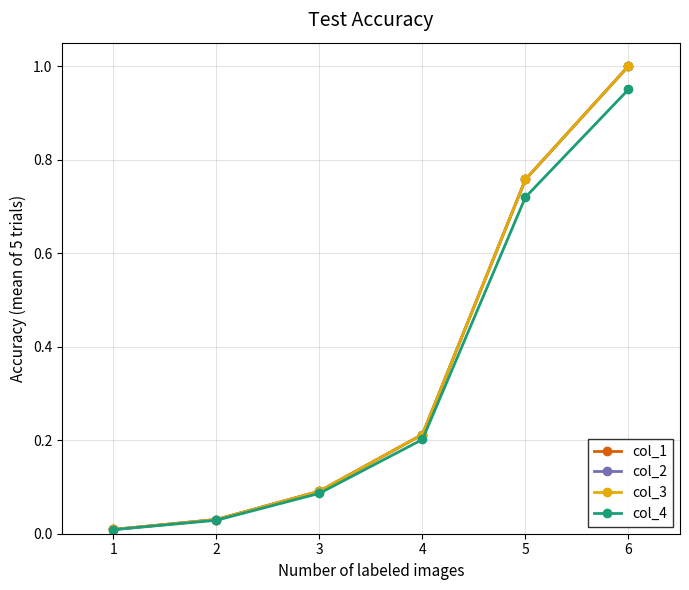

True or false: col_2 and col_4 cross at least once.

False